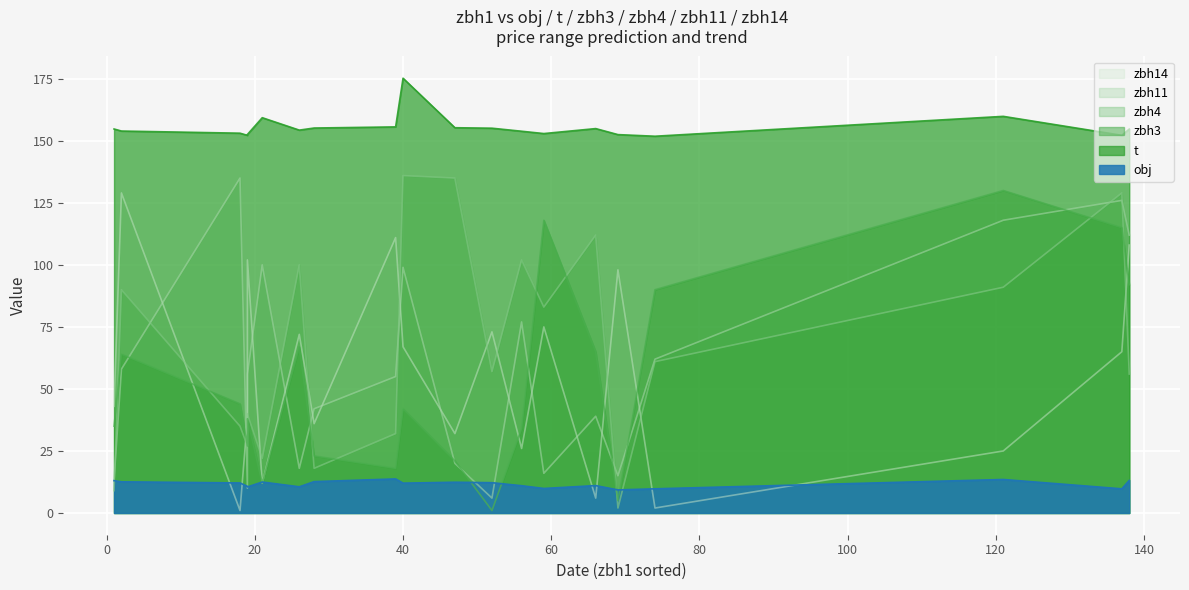

In t, how many points are lower than both neighbors (excluding endpoints)?

7